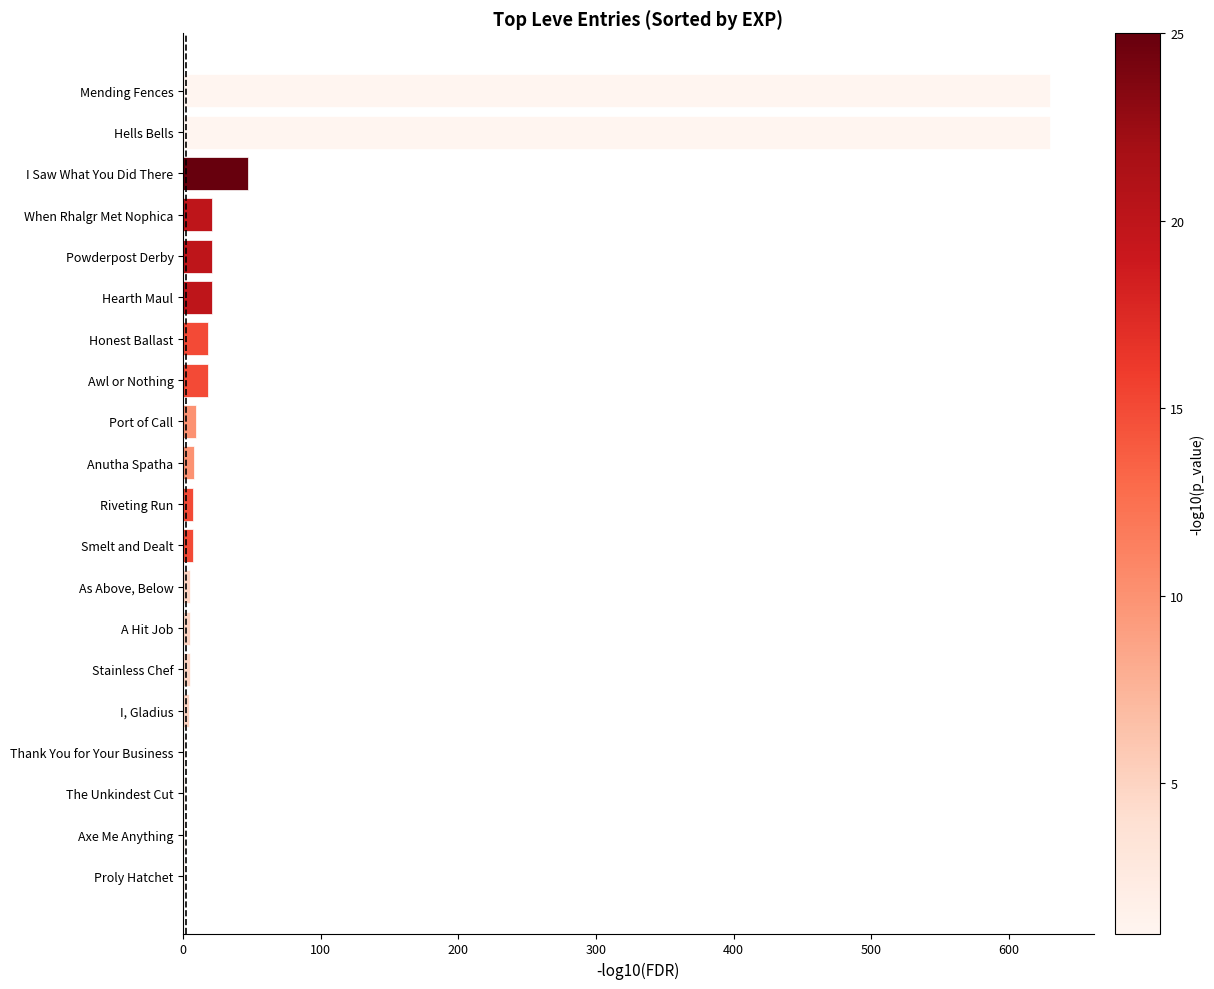

What value does the data have at Awl or Nothing?

18